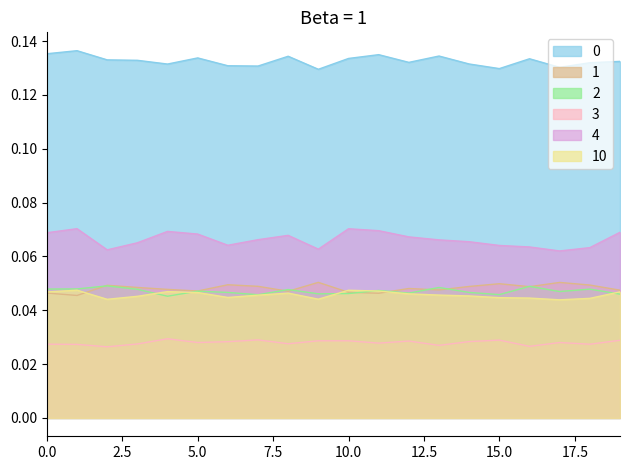

True or false: 1 and 0 intersect in this chart.

False